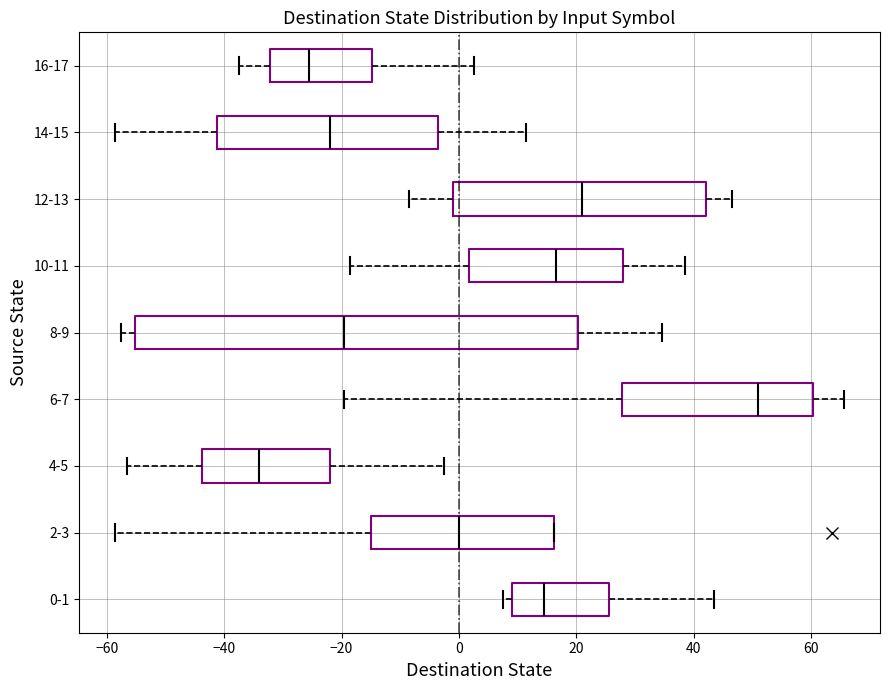

Which box is the widest, from its left edge to its right edge?

8-9